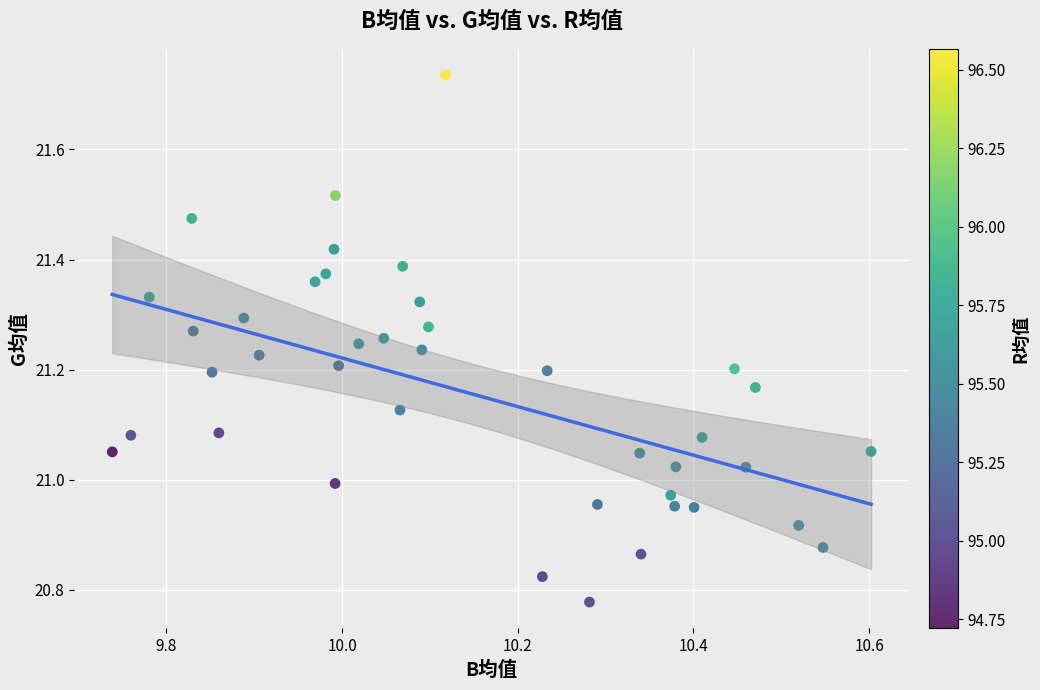

What is the range of X values (max minus min)?

0.9